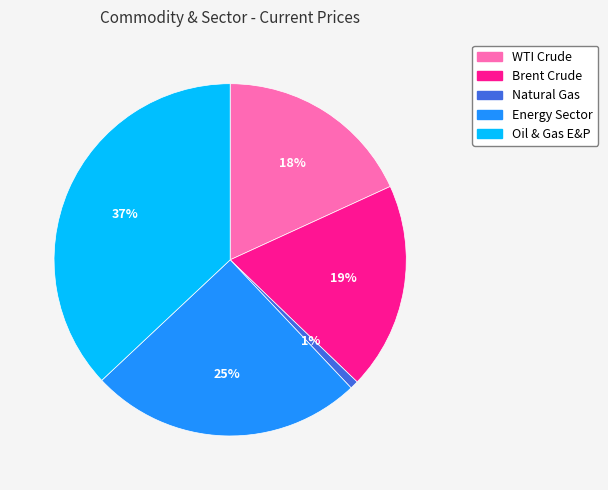

How many slices are in this pie chart?

5